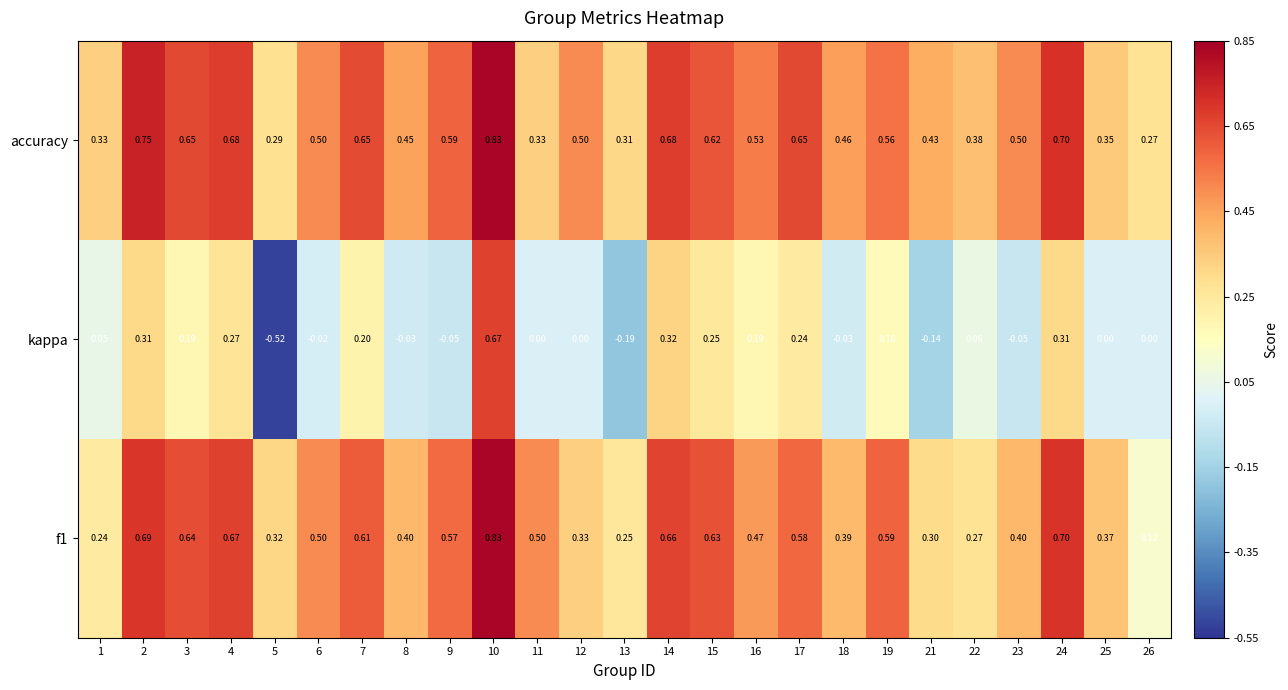

Which series has the largest range (max minus min)?

kappa